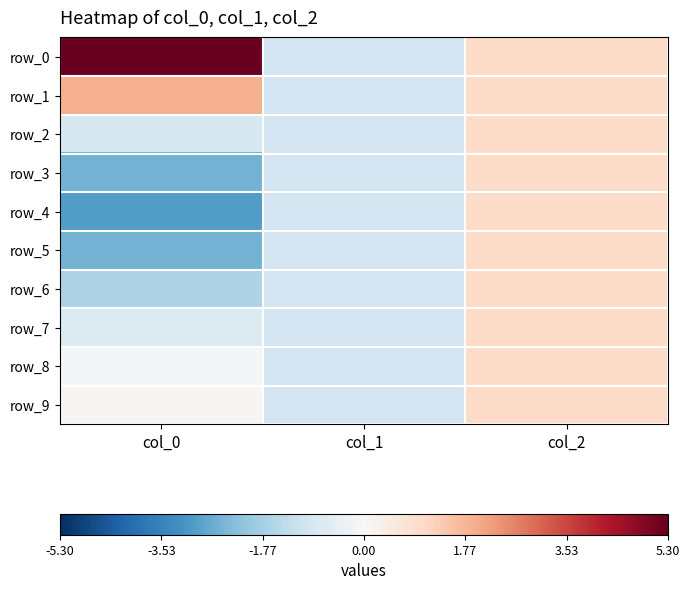

What is the lowest value of the row_7 series?

-1.0